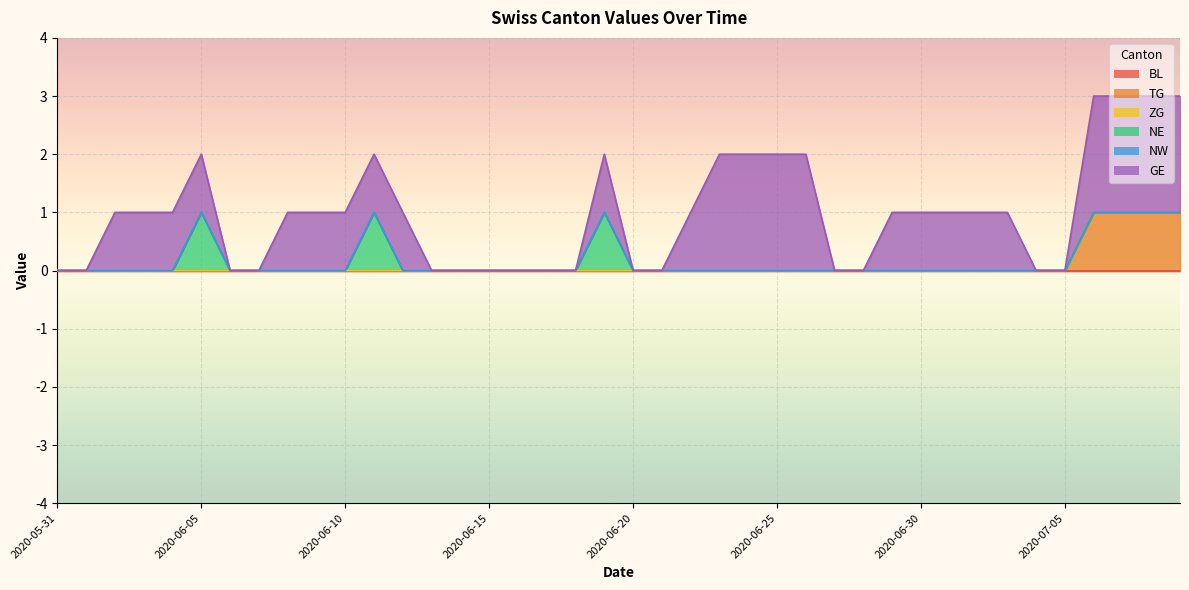

What position from the right is 2020-06-11?

29